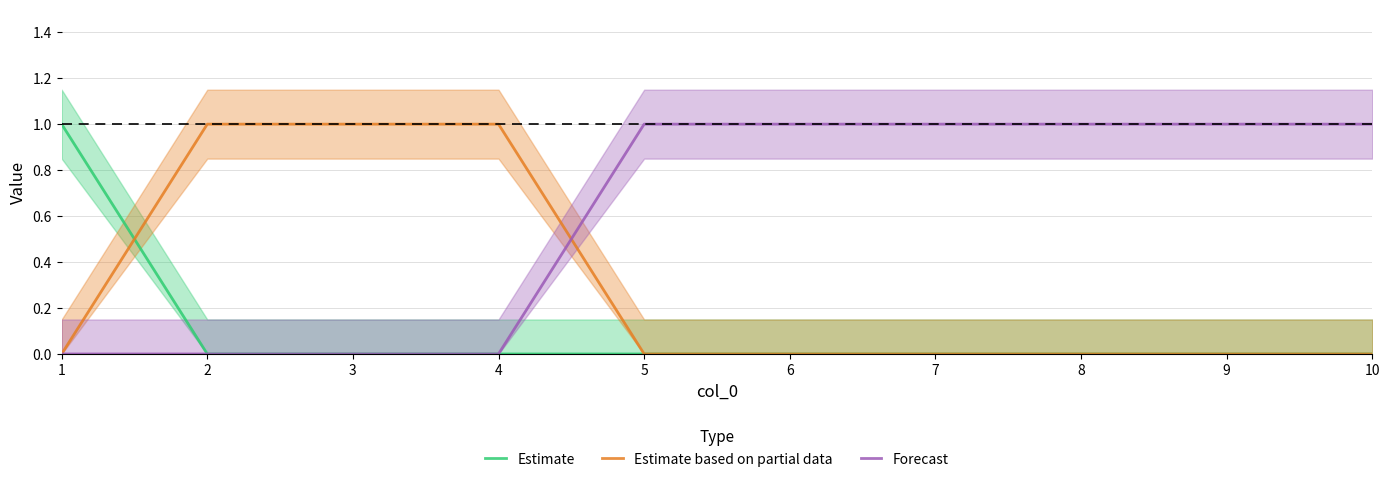

True or false: Estimate based on partial data has more than 1 points higher than both neighbors.

False